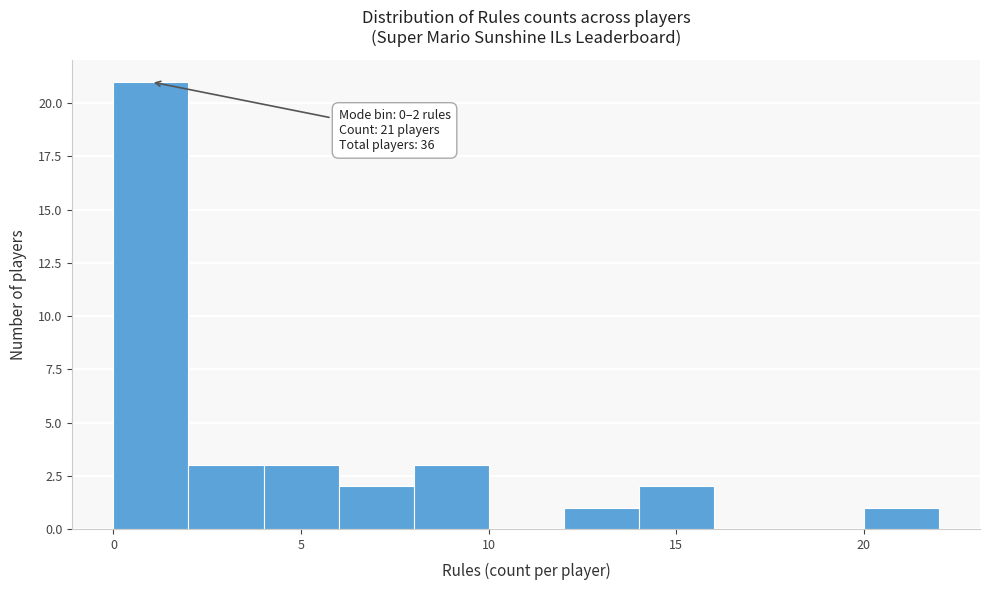

Over which range of the x-axis is the bar tallest?

0 to 2